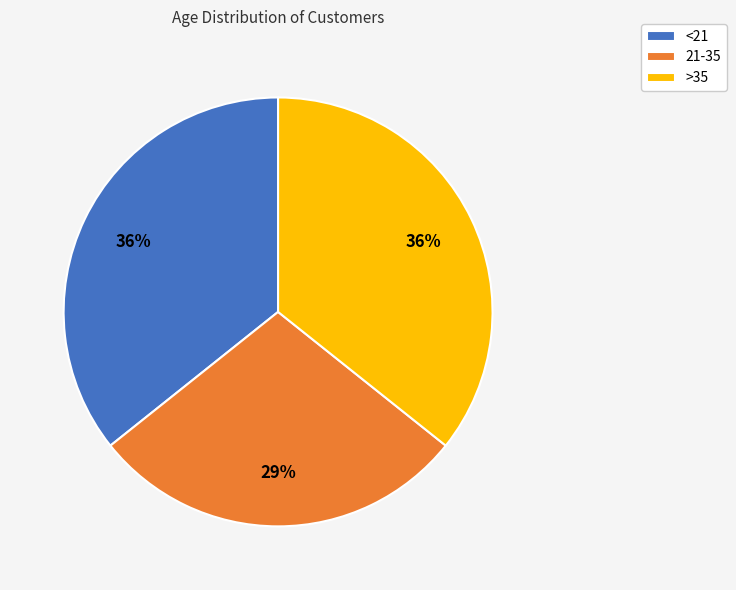

To the nearest percent, what portion does <21 represent?

36%